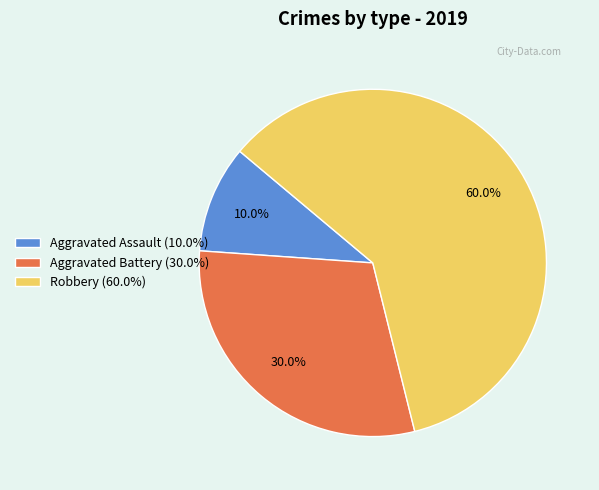

Is it true that Robbery is 60% of the pie?

True